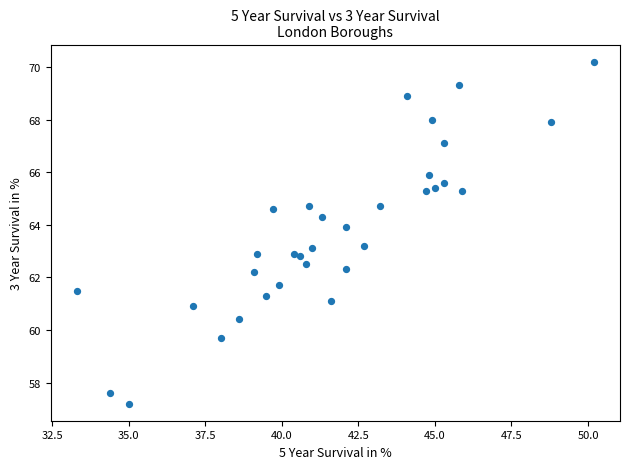

What is the range of X values (max minus min)?

16.9